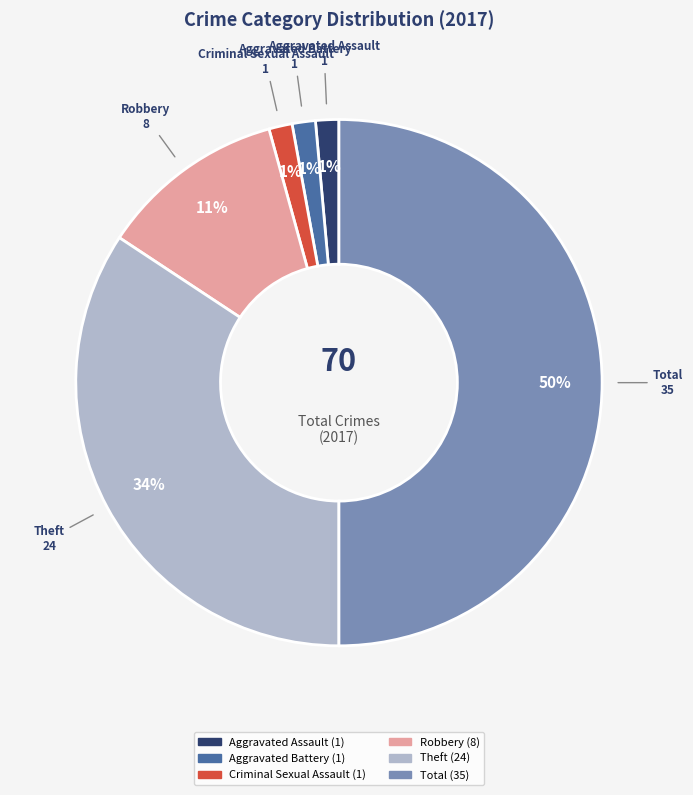

Do Theft and Criminal Sexual Assault together represent more than half of the pie?

No